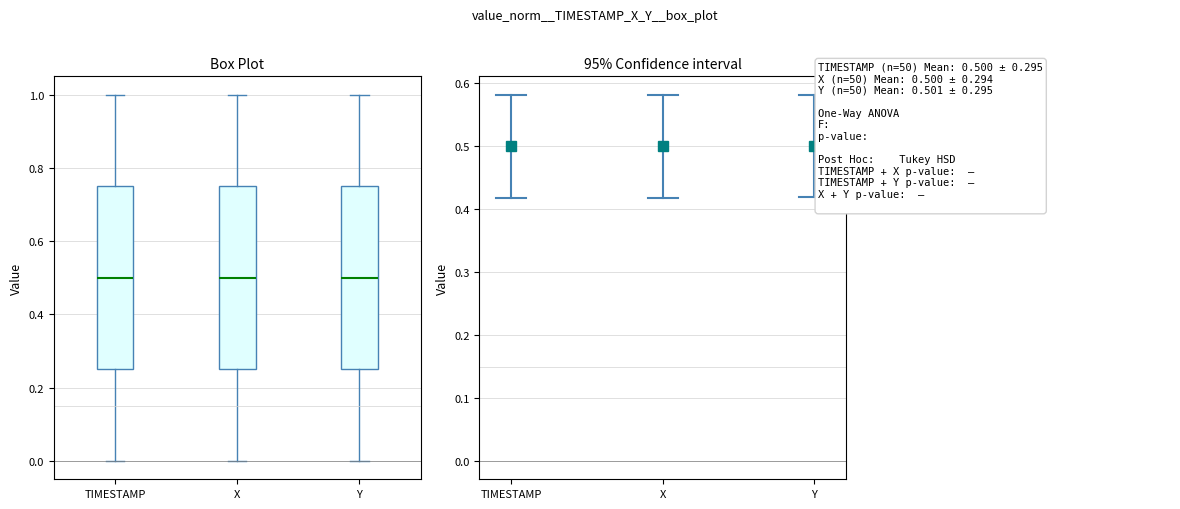

Where is the upper edge of the box for TIMESTAMP on the y-axis? The values are not printed on the chart, so give them approximately, as read against the axis.

0.76